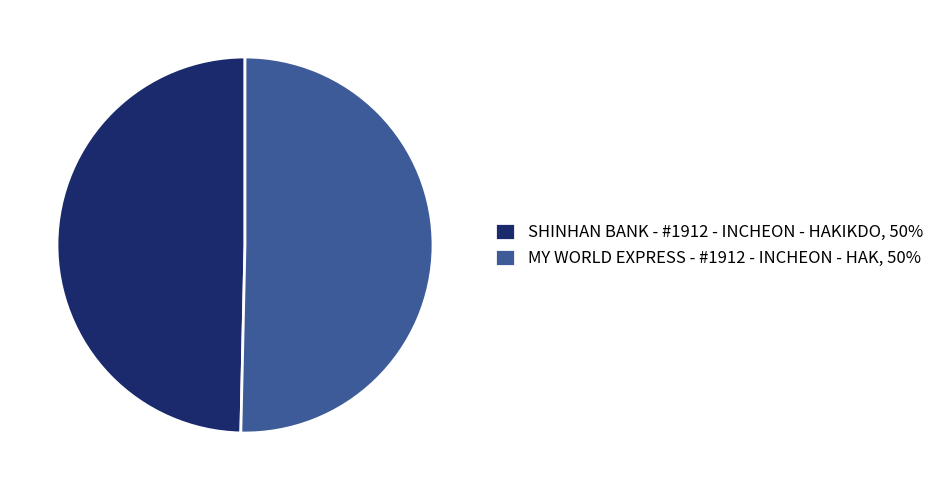

Approximately how many times larger is the value at MY WORLD EXPRESS - #1912 - INCHEON - HAK, 50% compared to SHINHAN BANK - #1912 - INCHEON - HAKIKDO, 50%?

1.0